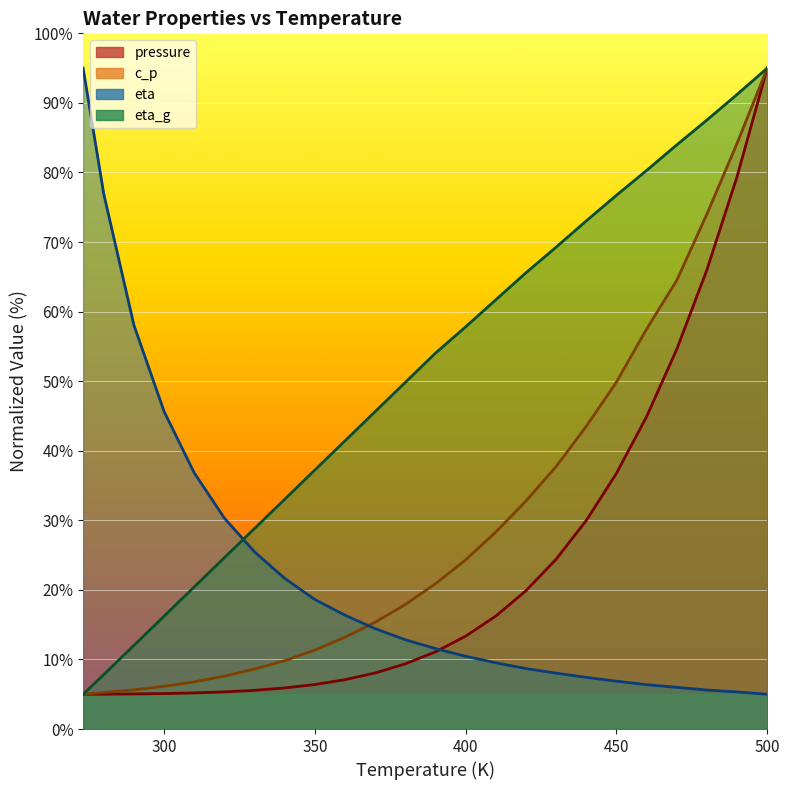

At which label does c_p reach its peak?

500